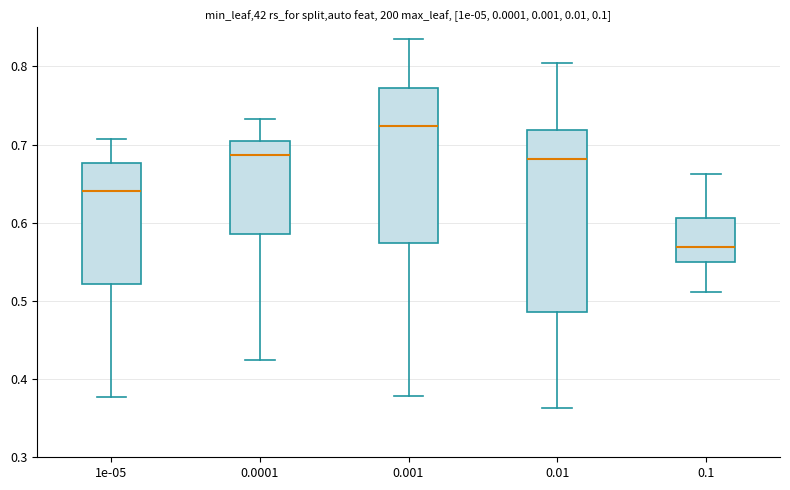

Reading left to right, read every box against the y-axis: the position of its median line, the range the box covers, and the ends of its whiskers. The values are not printed on the chart, so give them approximately, as read against the axis.

1e-05: median 0.64, box 0.52 to 0.68, whiskers 0.38 to 0.71
0.0001: median 0.69, box 0.59 to 0.70, whiskers 0.42 to 0.73
0.001: median 0.72, box 0.57 to 0.77, whiskers 0.38 to 0.83
0.01: median 0.68, box 0.49 to 0.72, whiskers 0.36 to 0.80
0.1: median 0.57, box 0.55 to 0.61, whiskers 0.51 to 0.66